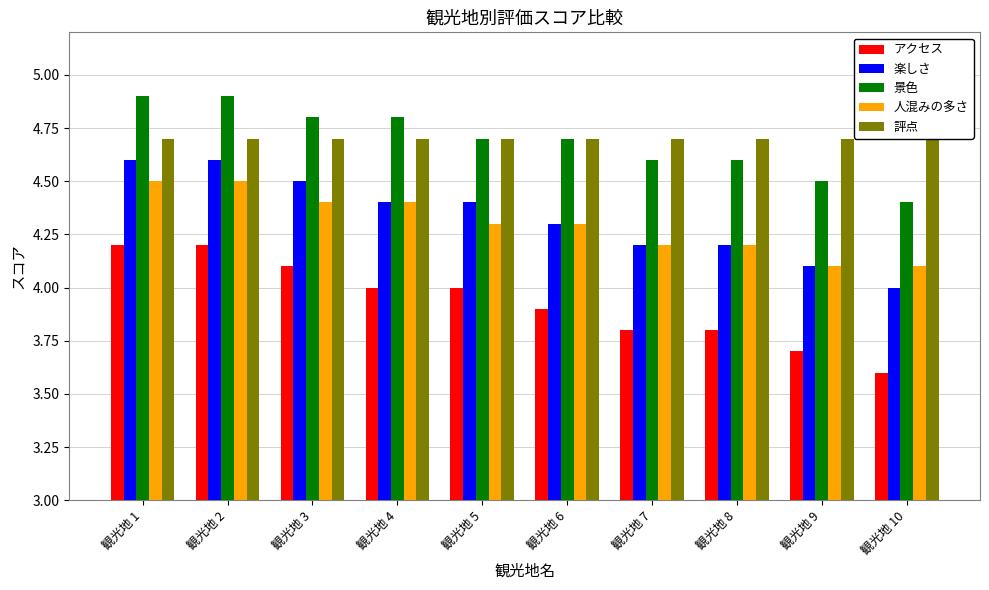

Reading right to left, what are all the values shown in this chart?

アクセス: 3.6	3.7	3.8	3.8	3.9	4.0	4.0	4.1	4.2	4.2
楽しさ: 4.0	4.1	4.2	4.2	4.3	4.4	4.4	4.5	4.6	4.6
景色: 4.4	4.5	4.6	4.6	4.7	4.7	4.8	4.8	4.9	4.9
人混みの多さ: 4.1	4.1	4.2	4.2	4.3	4.3	4.4	4.4	4.5	4.5
評点: 4.7	4.7	4.7	4.7	4.7	4.7	4.7	4.7	4.7	4.7